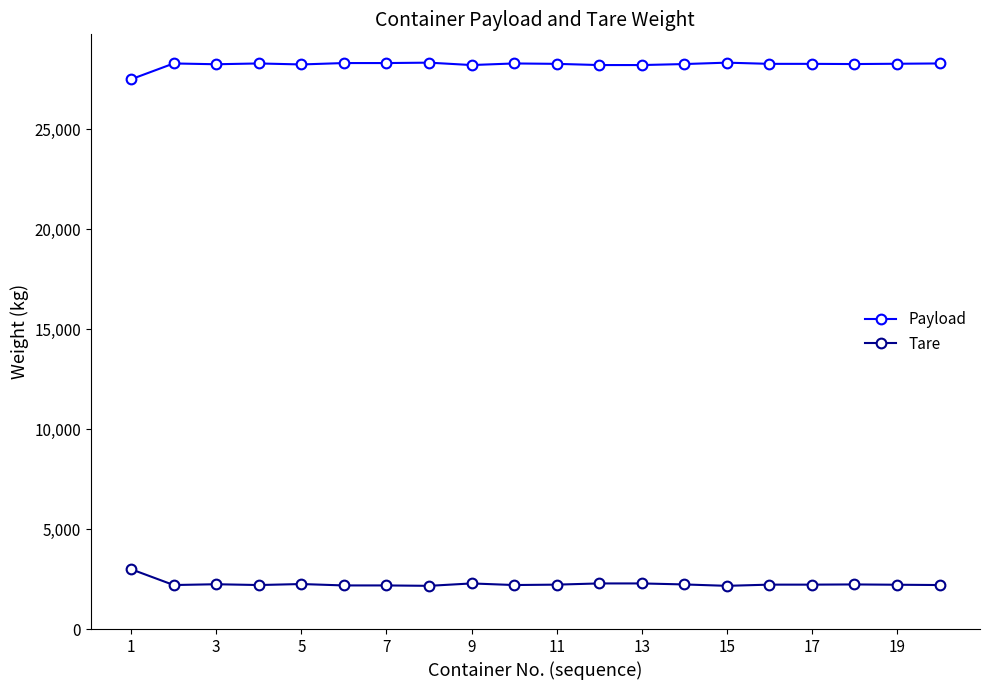

What is the sum of all Tare values?

45135